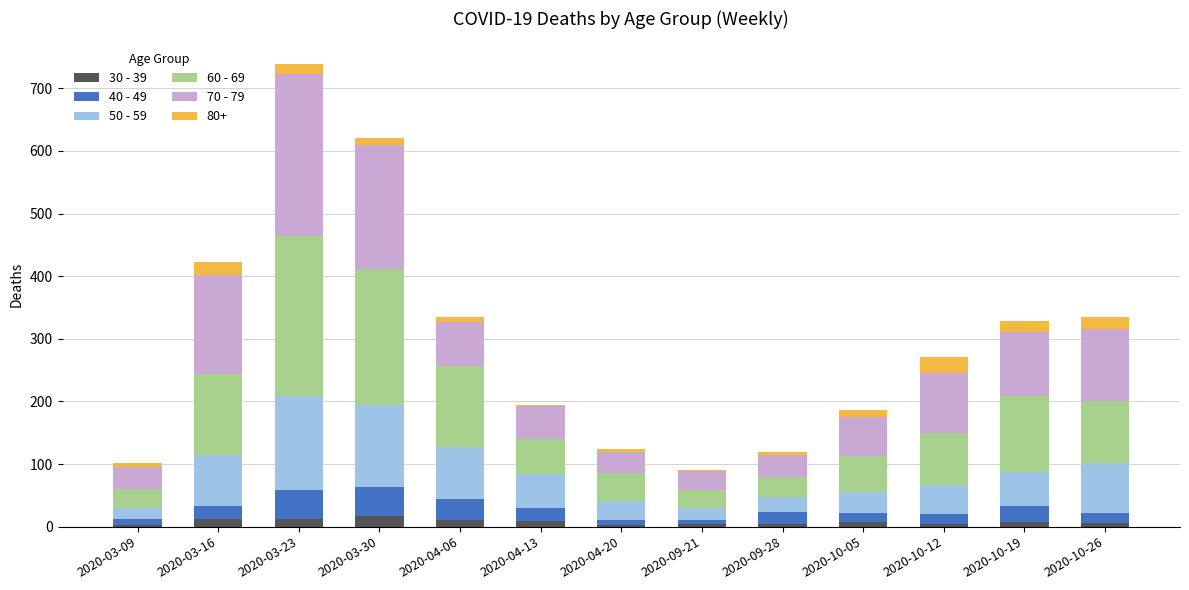

What is the average value of the 30 - 39 series?

8